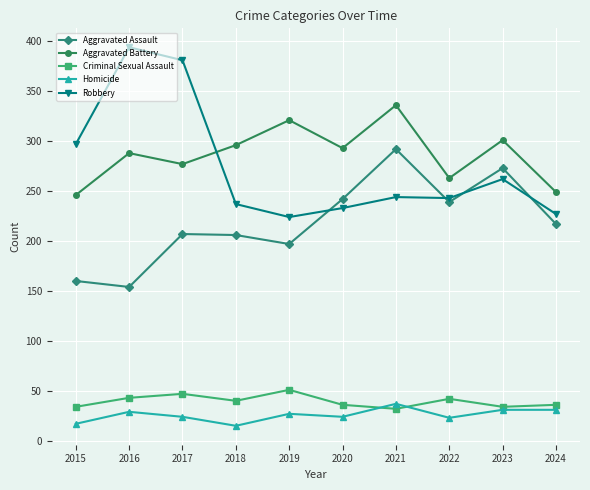

What is the total value across all series at 2019?

820